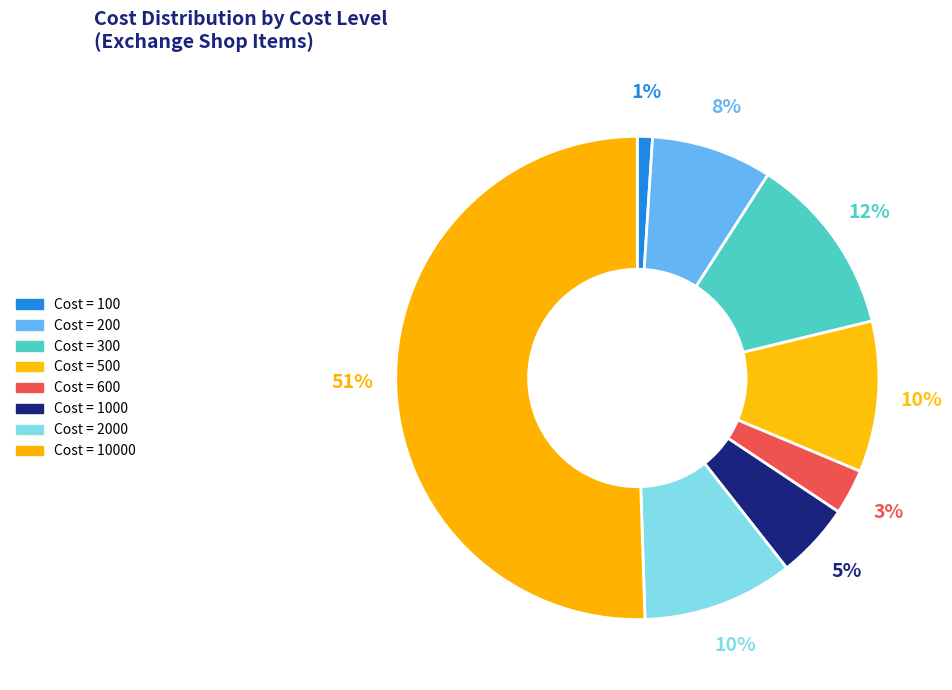

How many slices are in this pie chart?

8